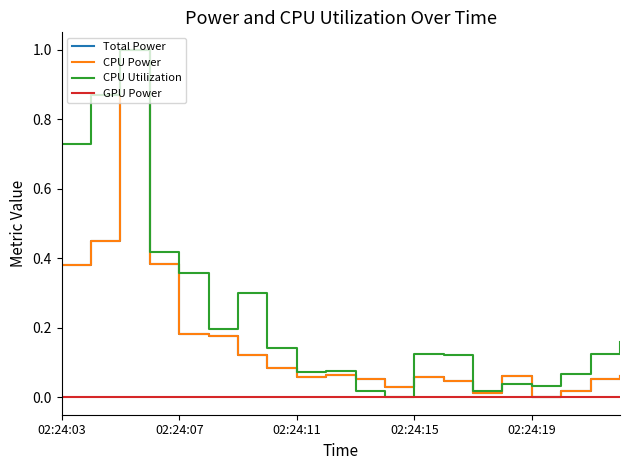

Is this an area chart (filled region under the line)?

No